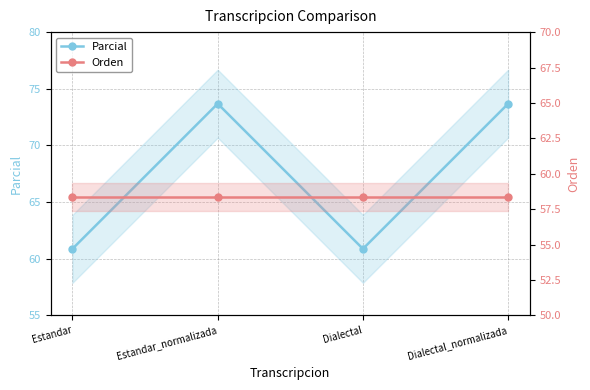

What position from the left is Dialectal_normalizada?

4